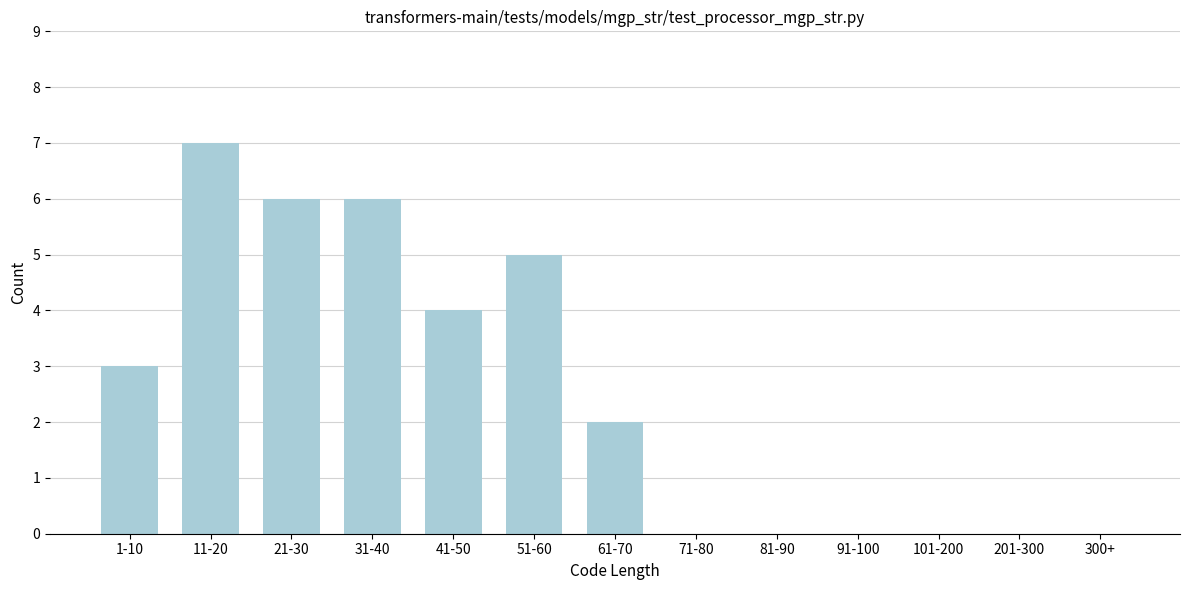

Reading left to right, transcribe all the data shown in this chart.

1-10=3	11-20=7	21-30=6	31-40=6	41-50=4	51-60=5	61-70=2	71-80=0	81-90=0	91-100=0	101-200=0	201-300=0	300+=0